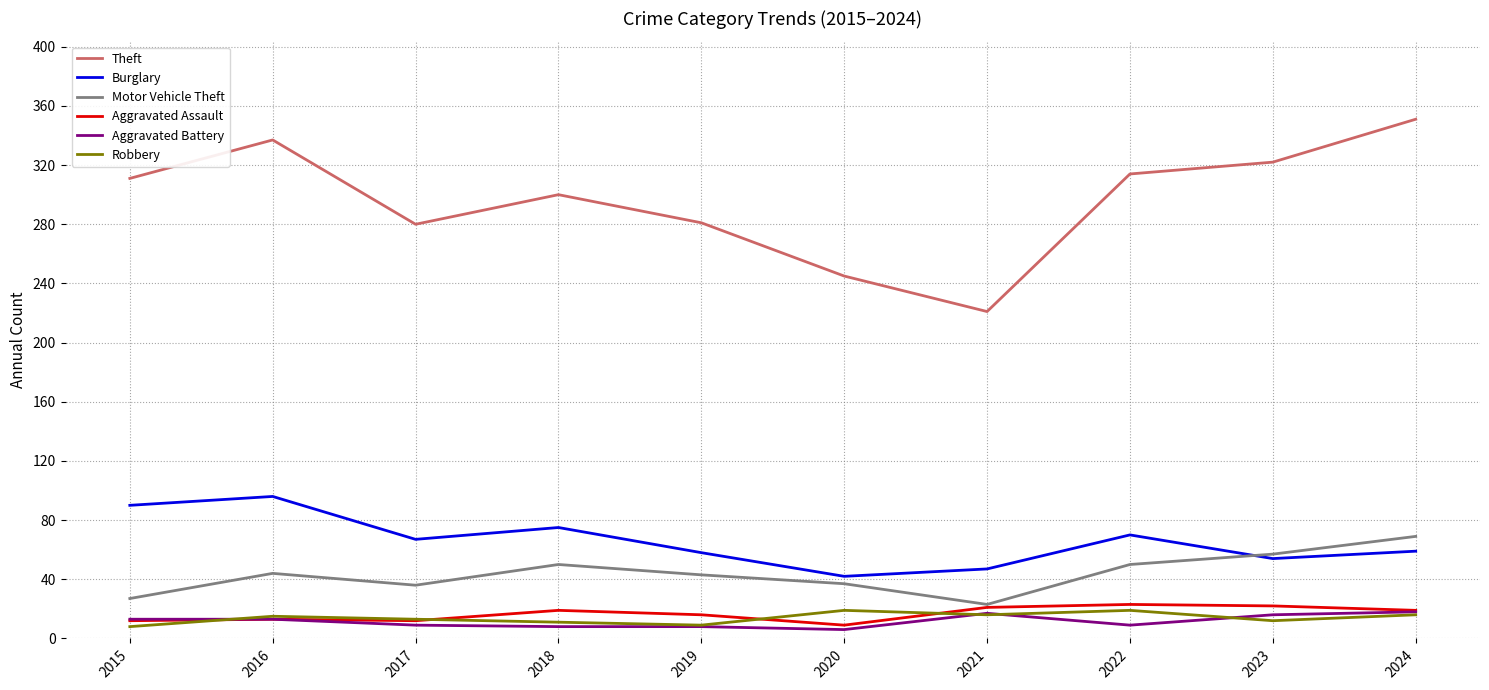

What is the total value across all series at 2024?

532